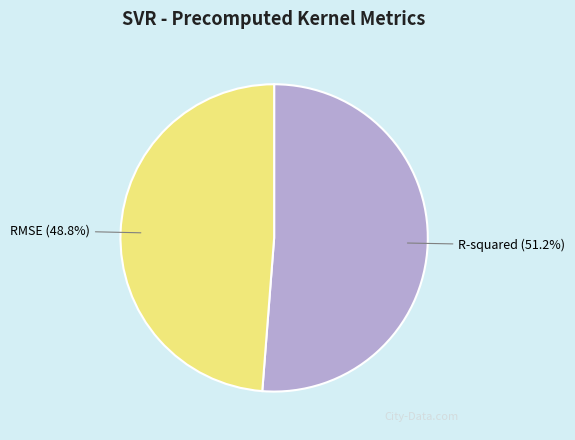

To the nearest percent, what portion does R-squared represent?

51%